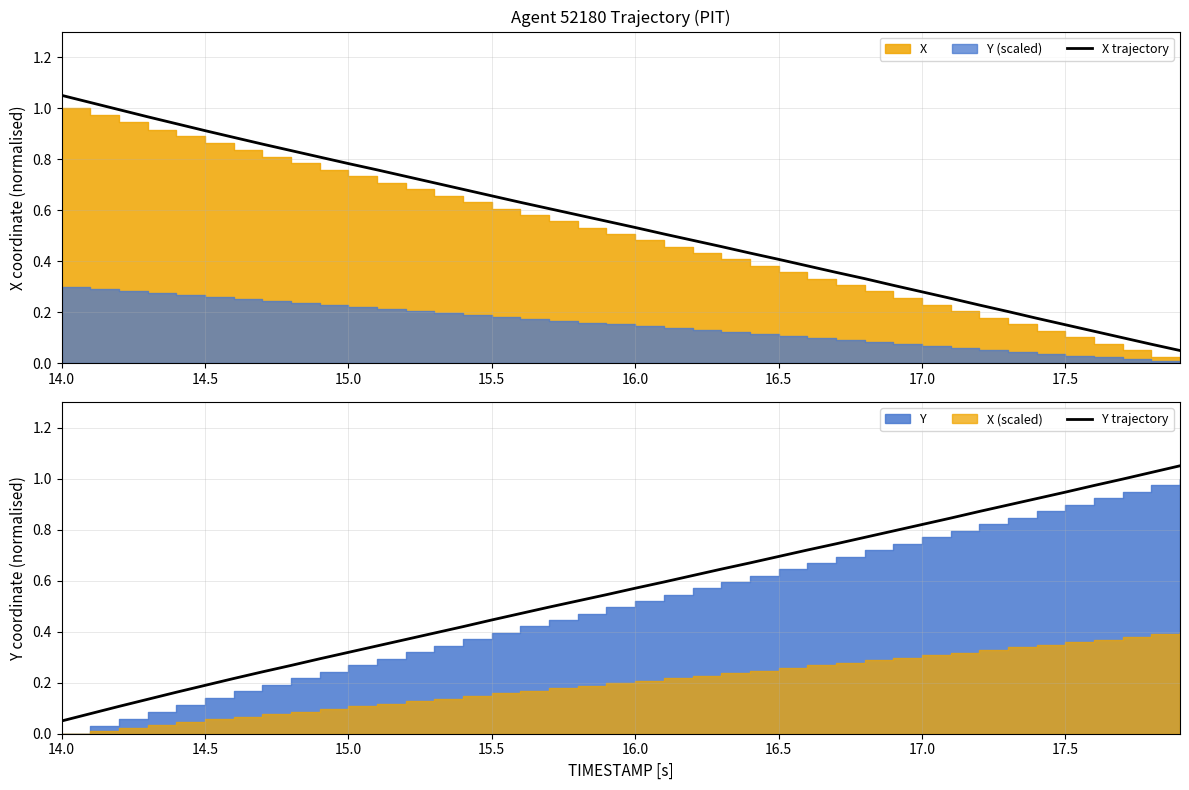

At which label does X trajectory reach its peak?

14.0